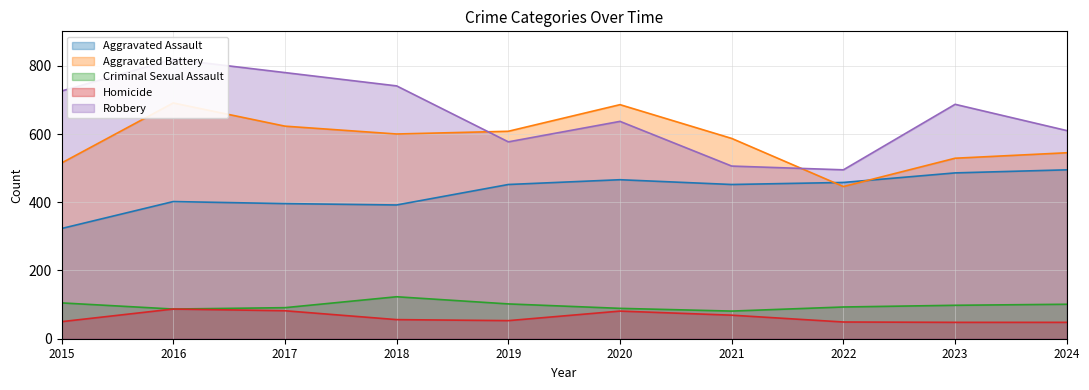

How many interior local peaks does the Criminal Sexual Assault series have?

1